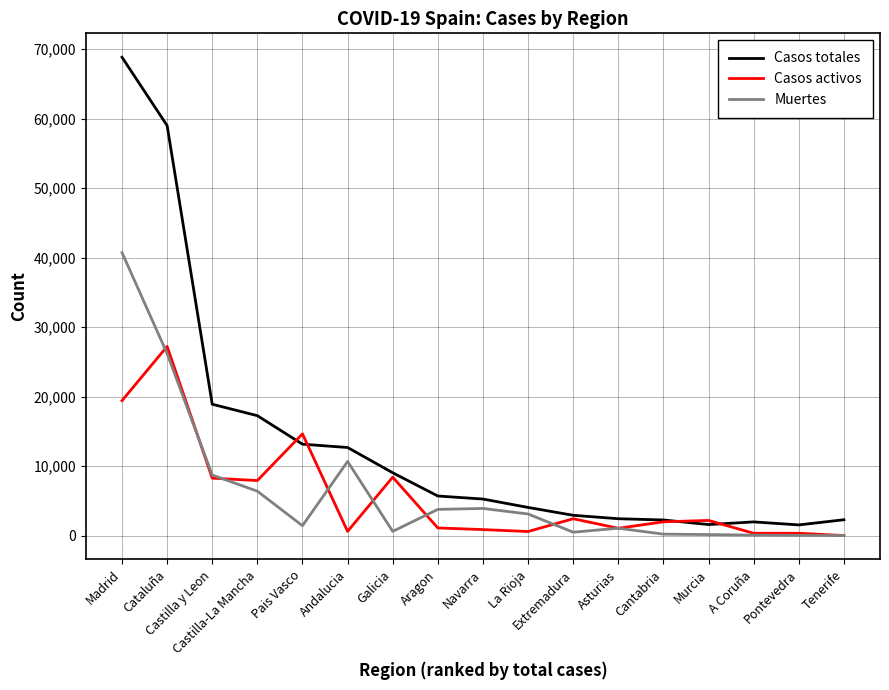

Where does the Muertes series first go above 1418?

Madrid